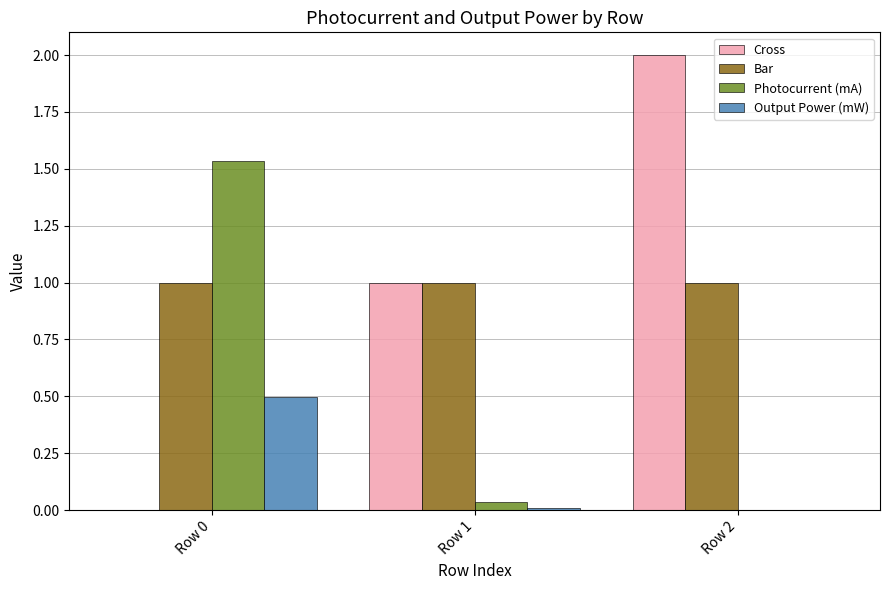

Is the value of Output Power (mW) at Row 0 greater than the value of Cross at Row 1?

No